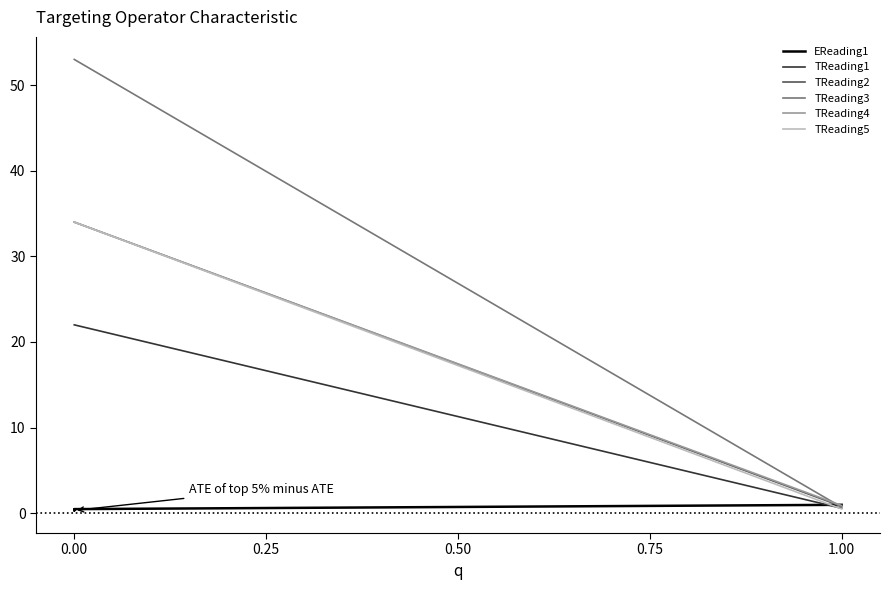

How many values in the TReading1 series are below 22?

1